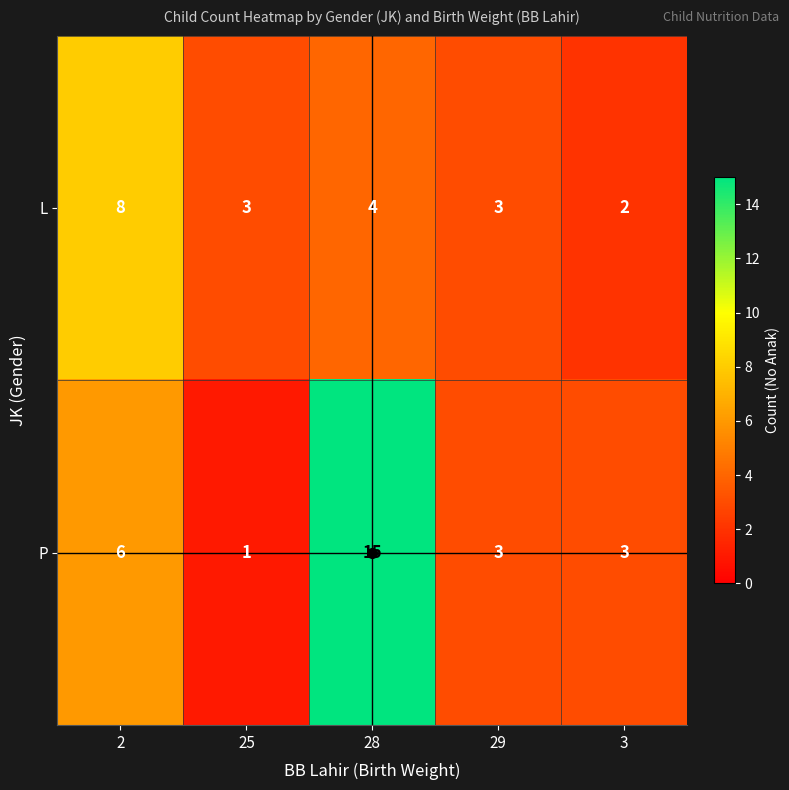

Where is L nearest to the value 5?

28